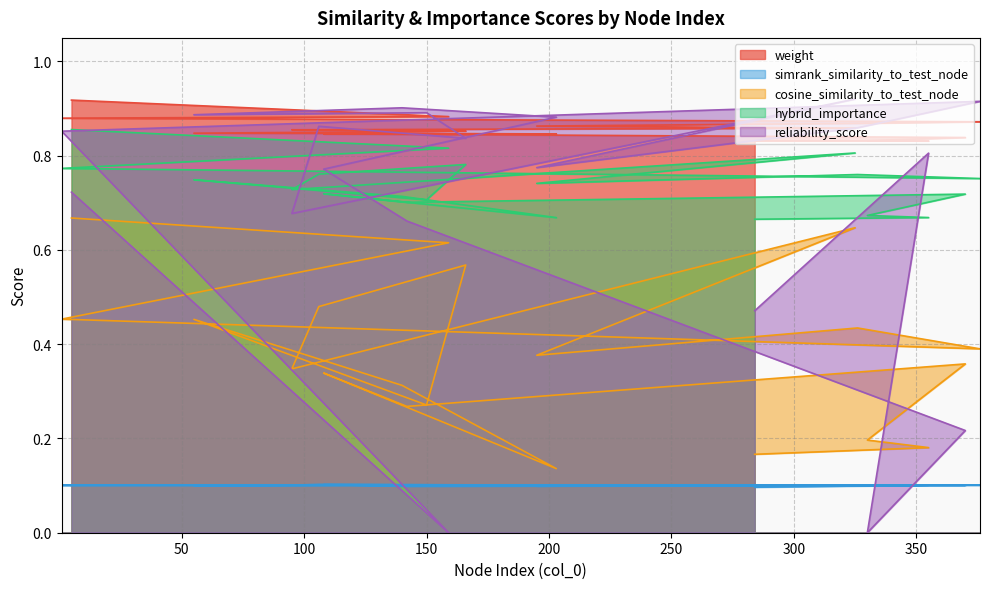

Does the chart have visible grid lines?

Yes